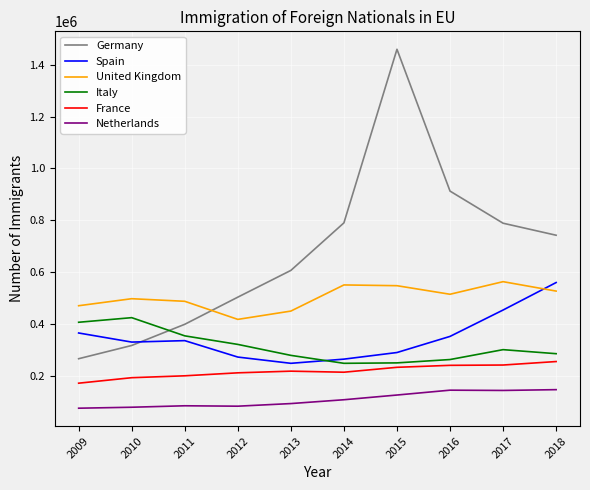

Is this an area chart (filled region under the line)?

No